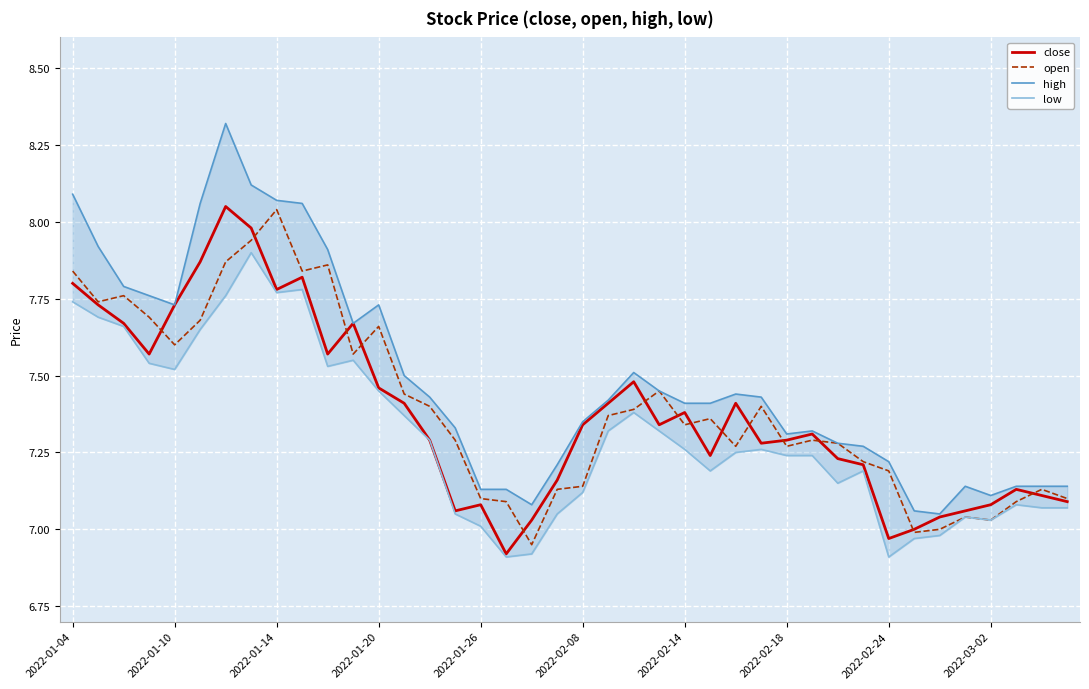

Reading left to right, transcribe all the data shown in this chart.

close: 7.8	7.7	7.7	7.6	7.7	7.9	8.1	8.0	7.8	7.8	7.6	7.7	7.5	7.4	7.3	7.1	7.1	6.9	7.0	7.2	7.3	7.4	7.5	7.3	7.4	7.2	7.4	7.3	7.3	7.3	7.2	7.2	7.0	7.0	7.0	7.1	7.1	7.1	7.1	7.1
open: 7.8	7.7	7.8	7.7	7.6	7.7	7.9	7.9	8.0	7.8	7.9	7.6	7.7	7.4	7.4	7.3	7.1	7.1	7.0	7.1	7.1	7.4	7.4	7.5	7.3	7.4	7.3	7.4	7.3	7.3	7.3	7.2	7.2	7.0	7.0	7.0	7.0	7.1	7.1	7.1
high: 8.1	7.9	7.8	7.8	7.7	8.1	8.3	8.1	8.1	8.1	7.9	7.7	7.7	7.5	7.4	7.3	7.1	7.1	7.1	7.2	7.3	7.4	7.5	7.5	7.4	7.4	7.4	7.4	7.3	7.3	7.3	7.3	7.2	7.1	7.0	7.1	7.1	7.1	7.1	7.1
low: 7.7	7.7	7.7	7.5	7.5	7.7	7.8	7.9	7.8	7.8	7.5	7.5	7.5	7.4	7.3	7.0	7.0	6.9	6.9	7.0	7.1	7.3	7.4	7.3	7.3	7.2	7.2	7.3	7.2	7.2	7.2	7.2	6.9	7.0	7.0	7.0	7.0	7.1	7.1	7.1